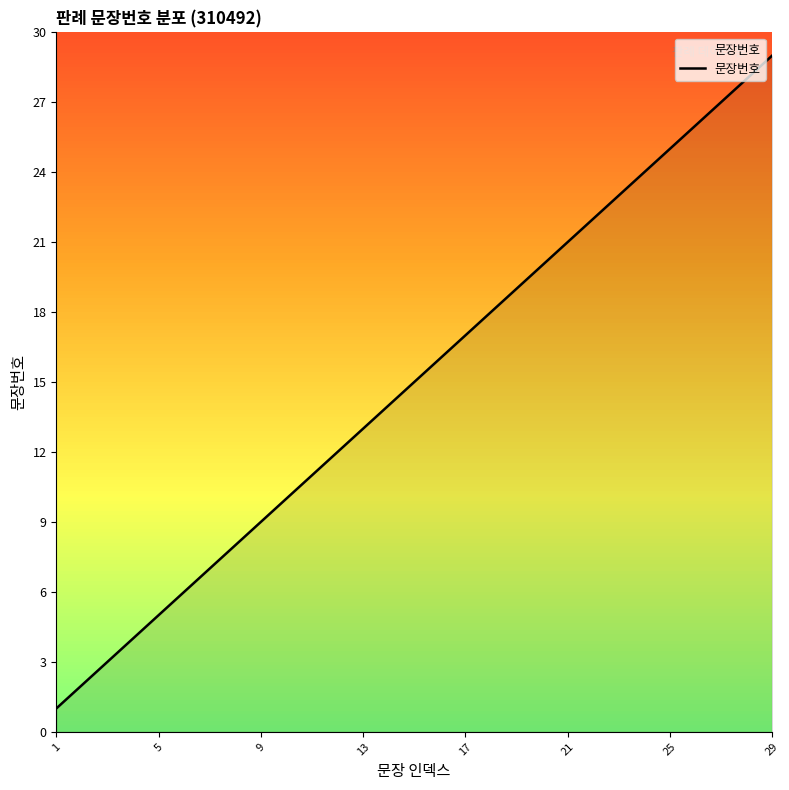

What is the difference between the maximum and minimum values?

28